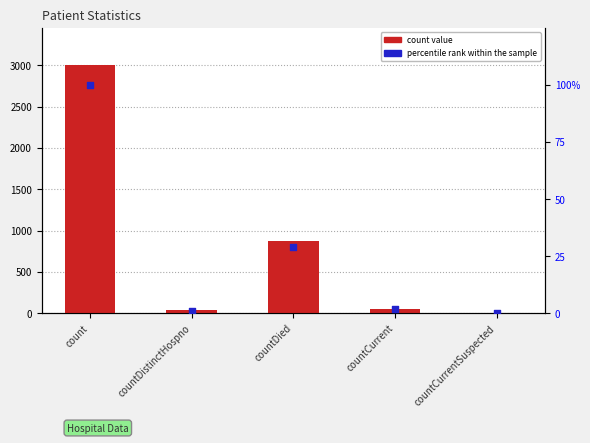

Which series has the largest total across all categories?

count value